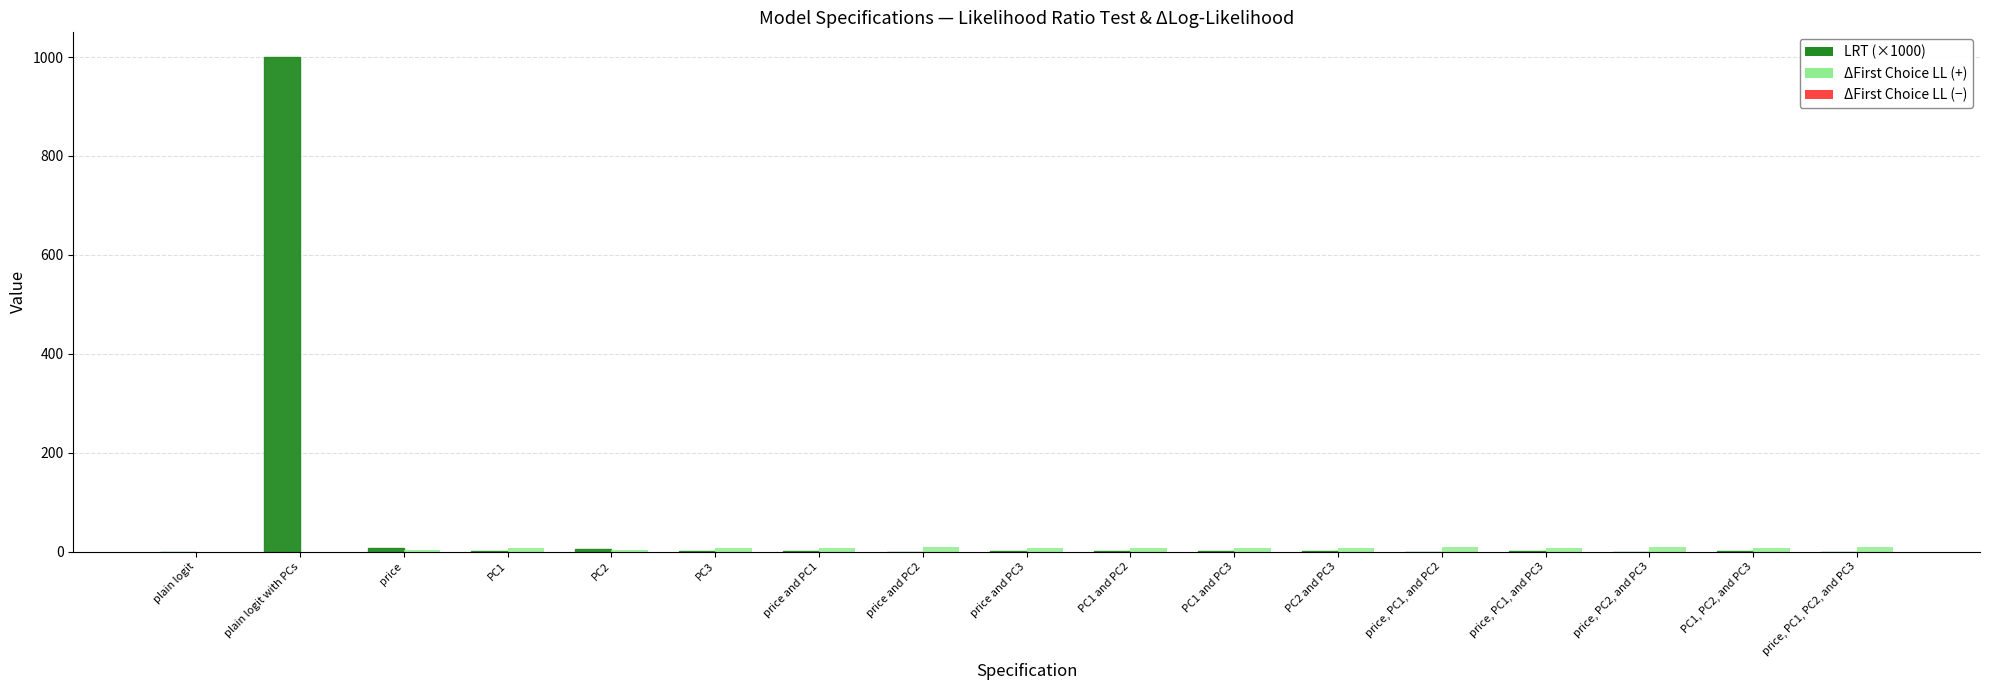

How many distinct data groups are displayed?

2